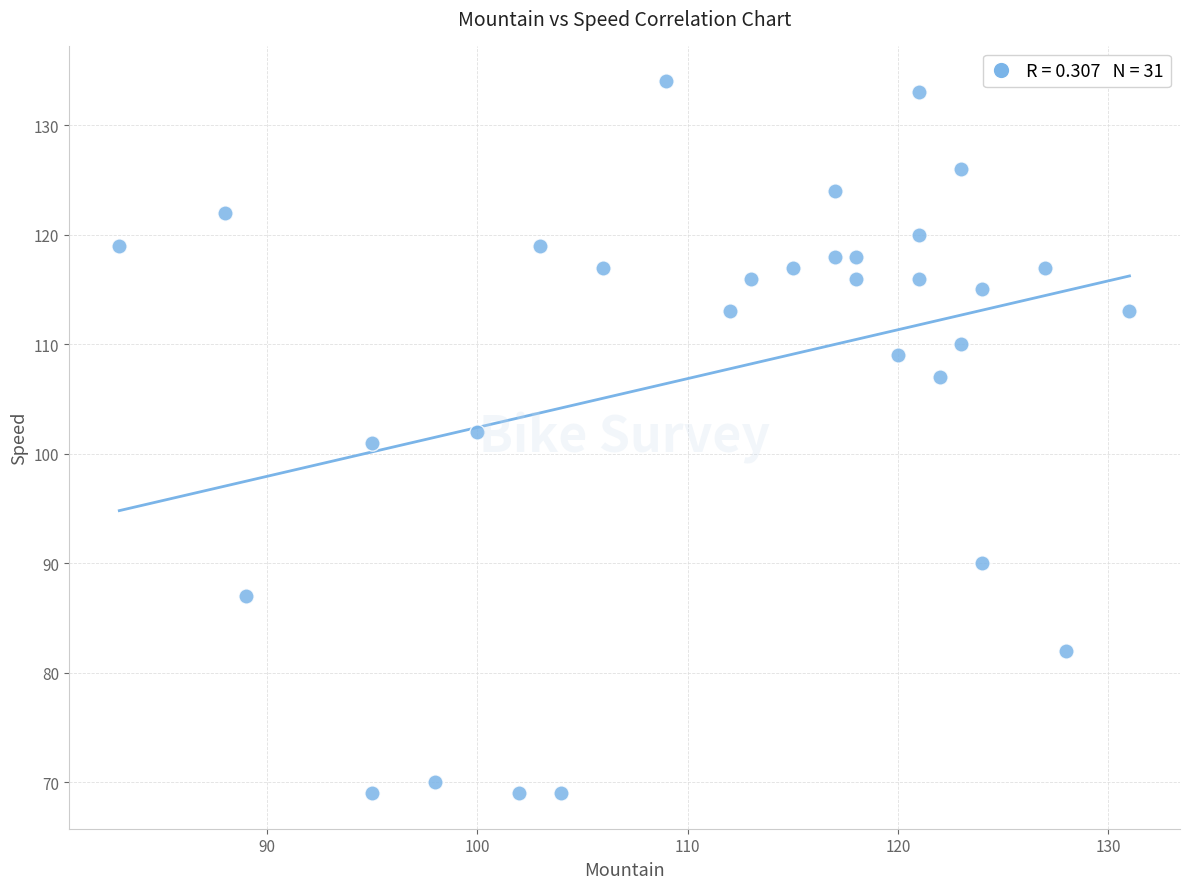

What is the range of Y values (max minus min)?

65